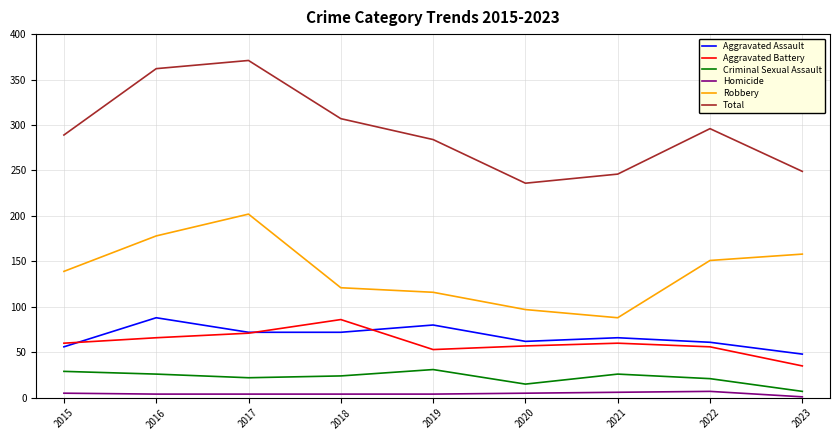

True or false: Aggravated Assault and Robbery cross at least once.

False